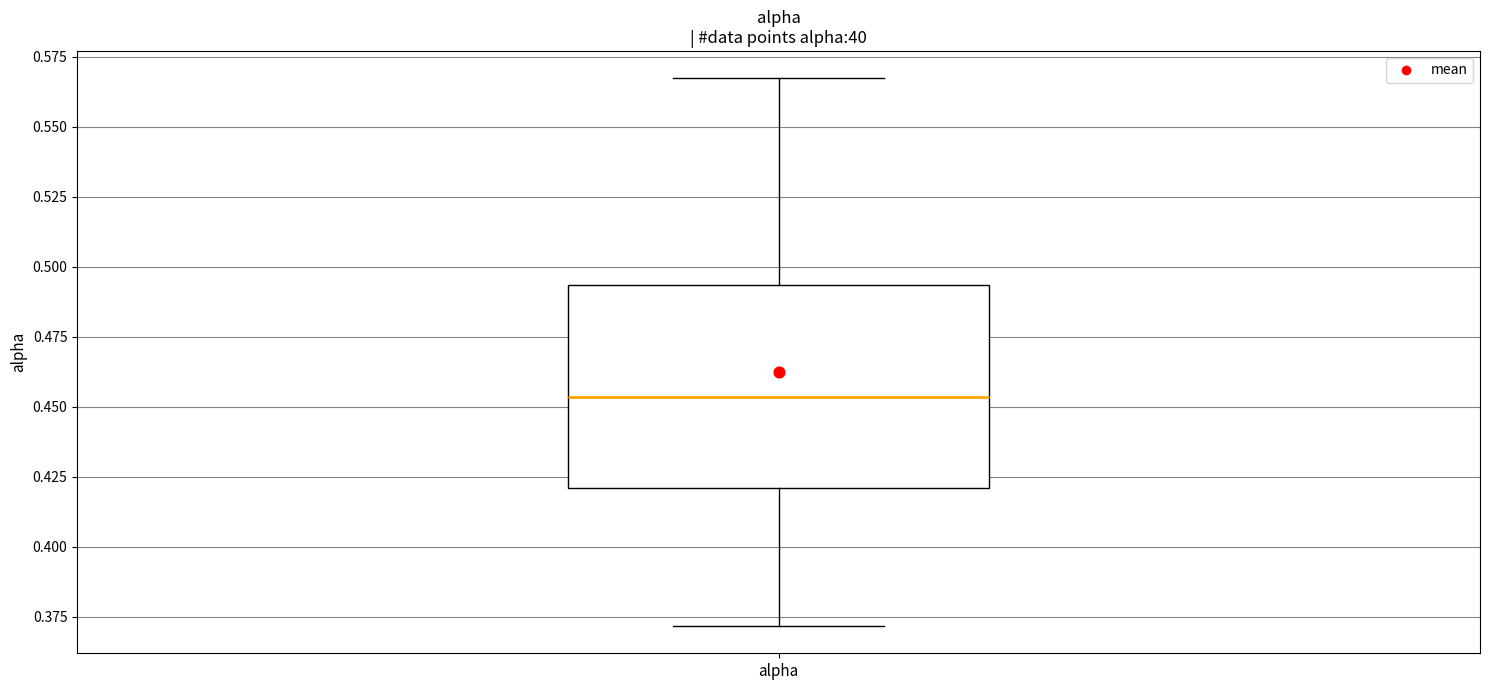

Read this box plot against the y-axis: the position of the median line, the range covered by the box, and the ends of both whiskers. The values are not printed on the chart, so give them approximately, as read against the axis.

median 0.455, box 0.420 to 0.495, whiskers 0.370 to 0.565